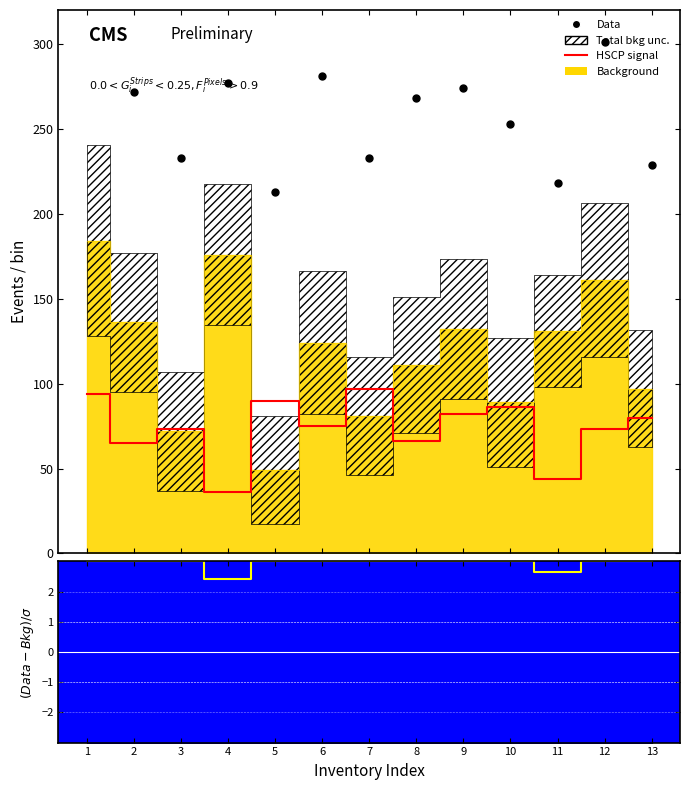

Which series contains the lowest Y value?

$(Data-Bkg)/\sigma$